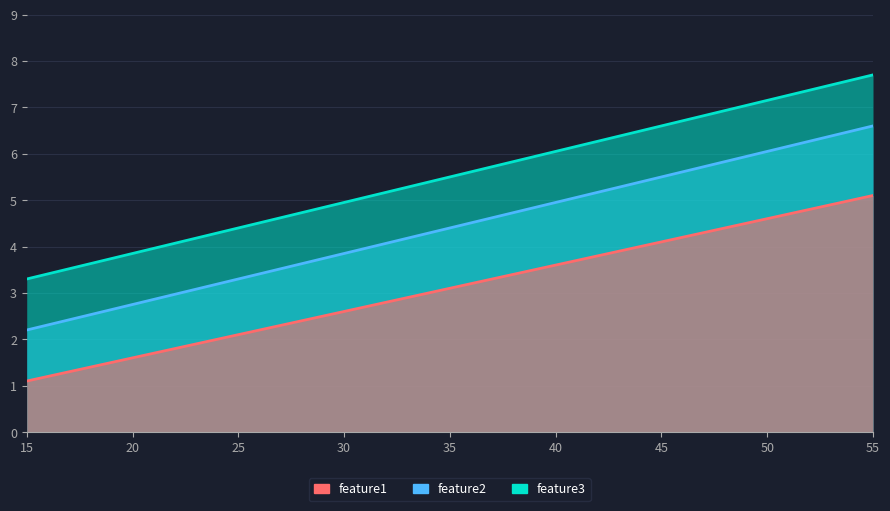

How many lines are shown in the chart?

3